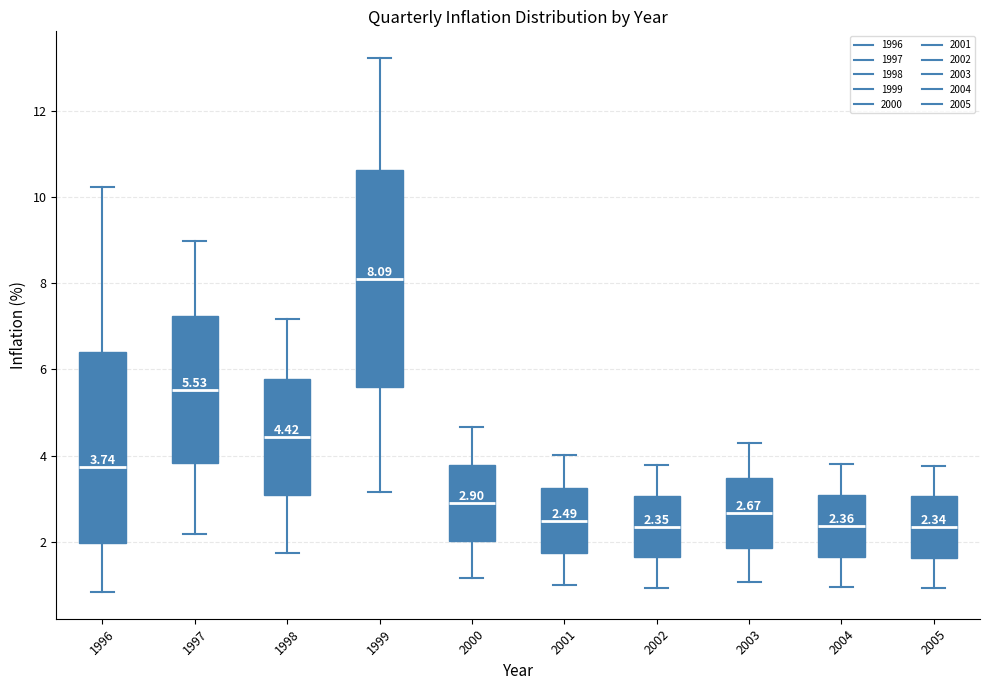

Comparing the boxes themselves (not the whiskers), which one is the tallest?

1999